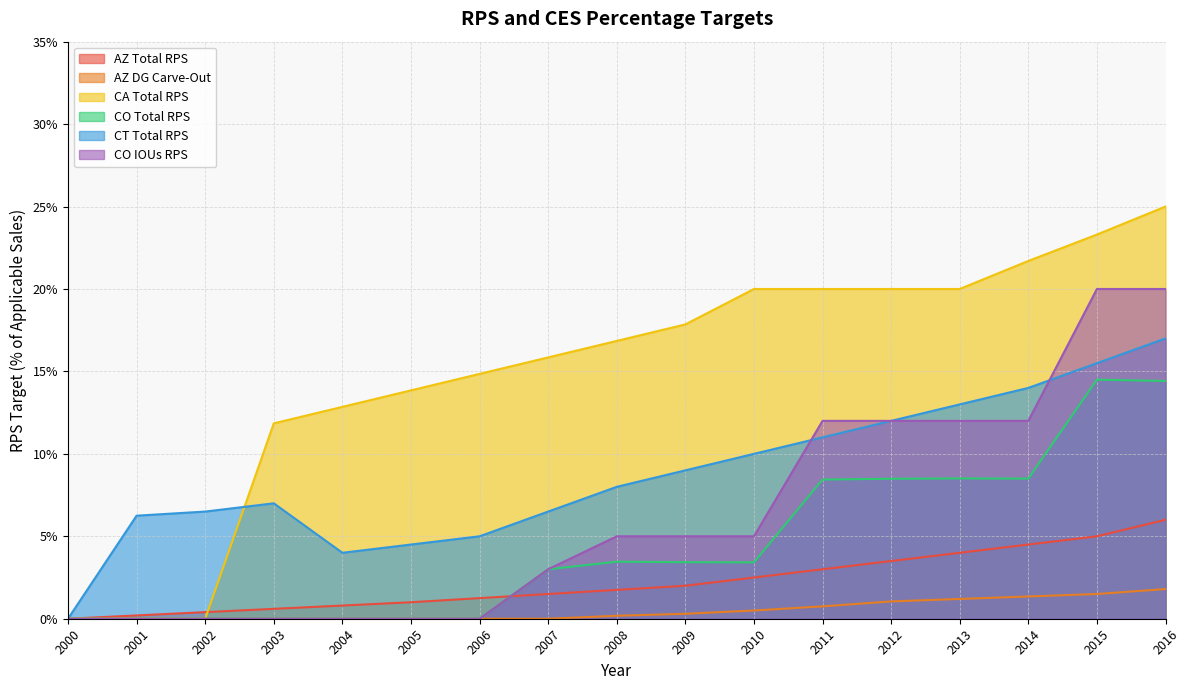

Rank the series at 2011 from highest to lowest value.

CA Total RPS, CO IOUs RPS, CT Total RPS, CO Total RPS, AZ Total RPS, AZ DG Carve-Out